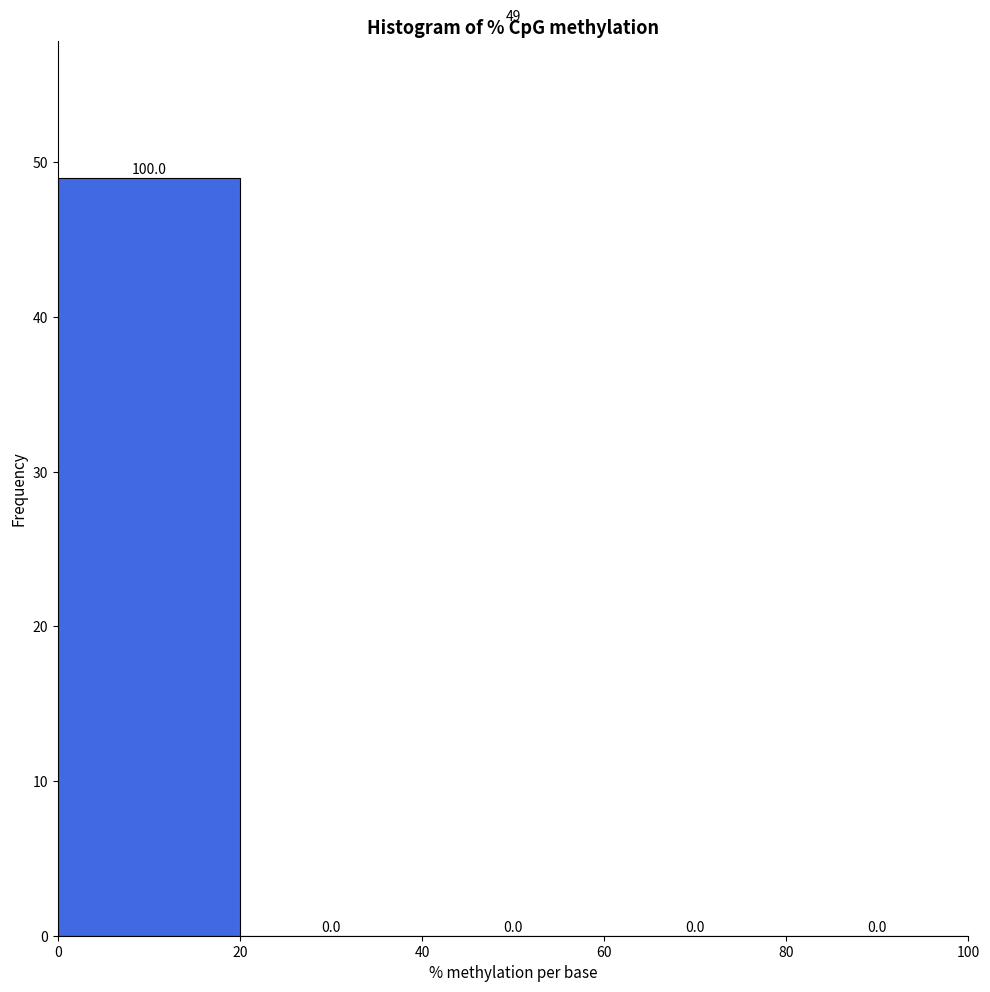

Over which range of the x-axis is the bar tallest?

0 to 20